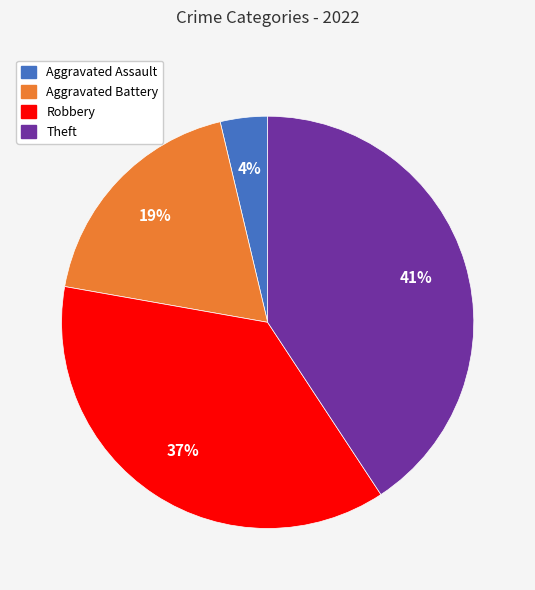

Do Aggravated Assault and Robbery together represent more than half of the pie?

No